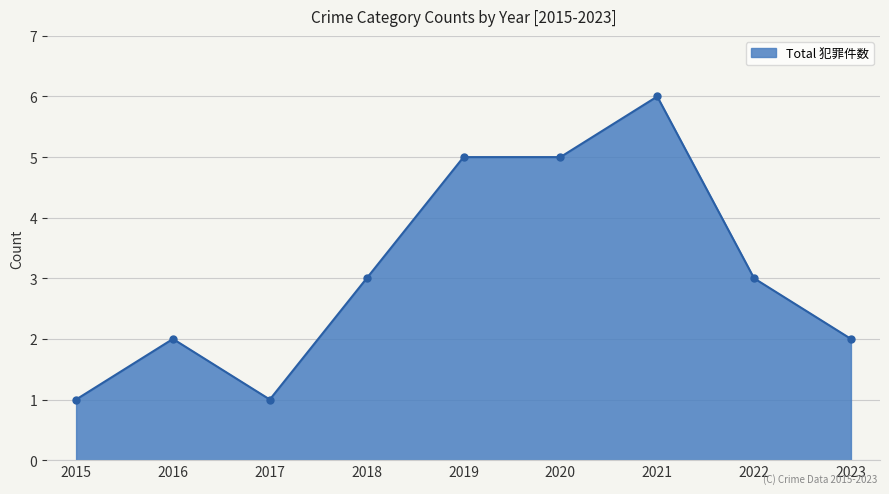

What is the sum of the values at 2019 and 2016?

7